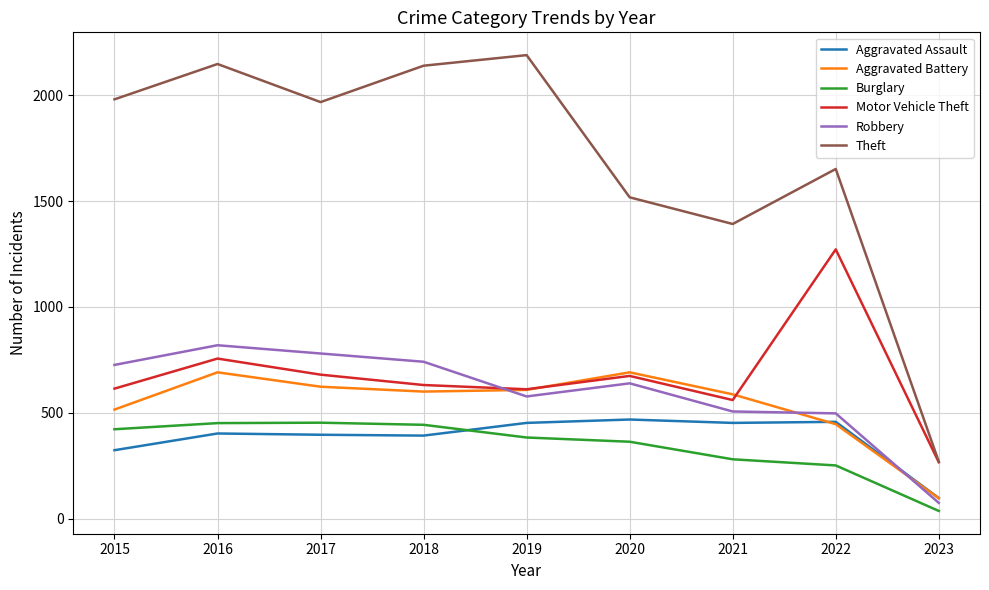

What is the difference between the Burglary values at 2018 and 2016?

8